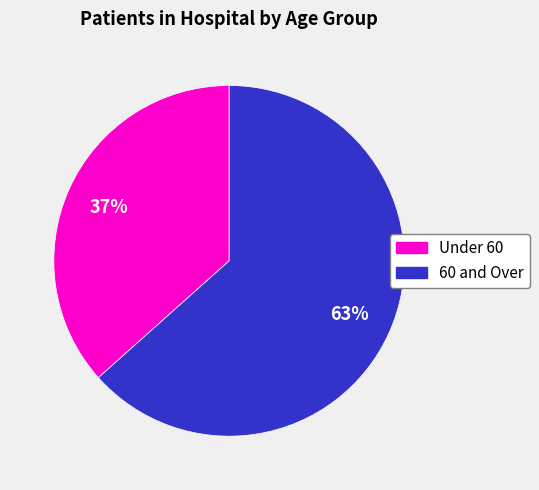

To the nearest percent, what portion does 60 and Over represent?

63%